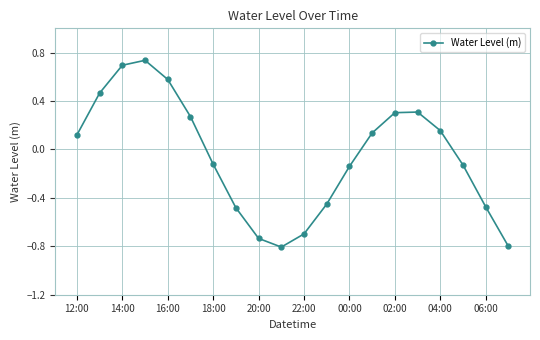

What is the difference between the maximum and minimum values?

1.5